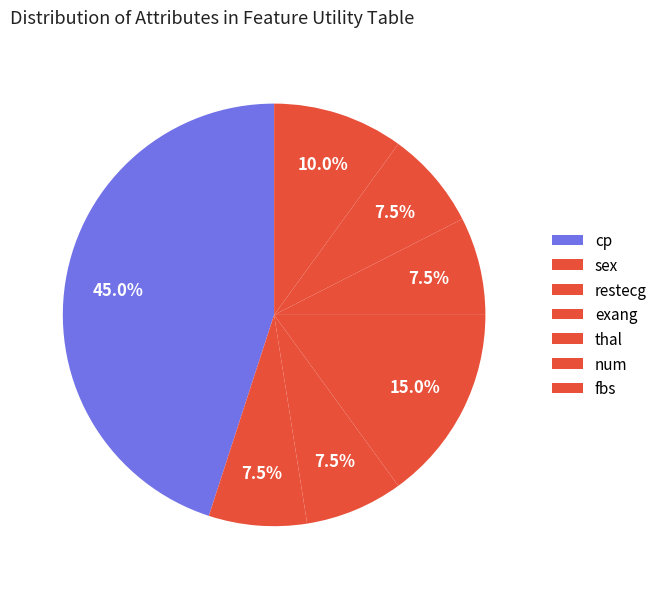

Which category has the biggest portion of the pie?

cp